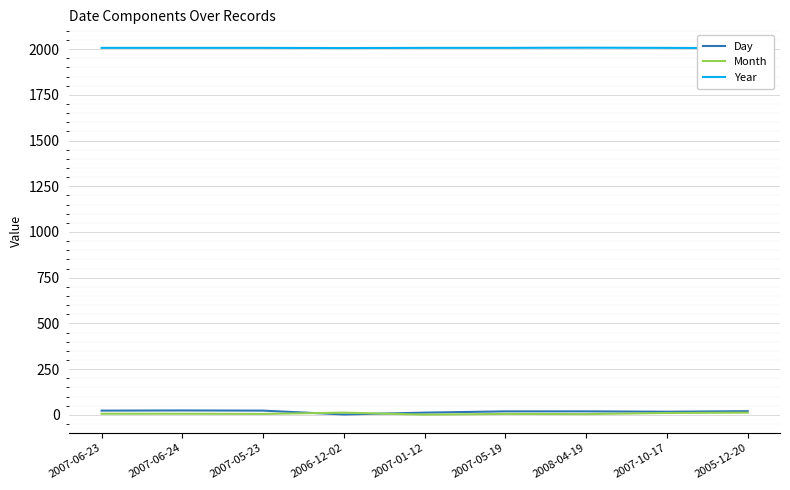

How many lines are shown in the chart?

3